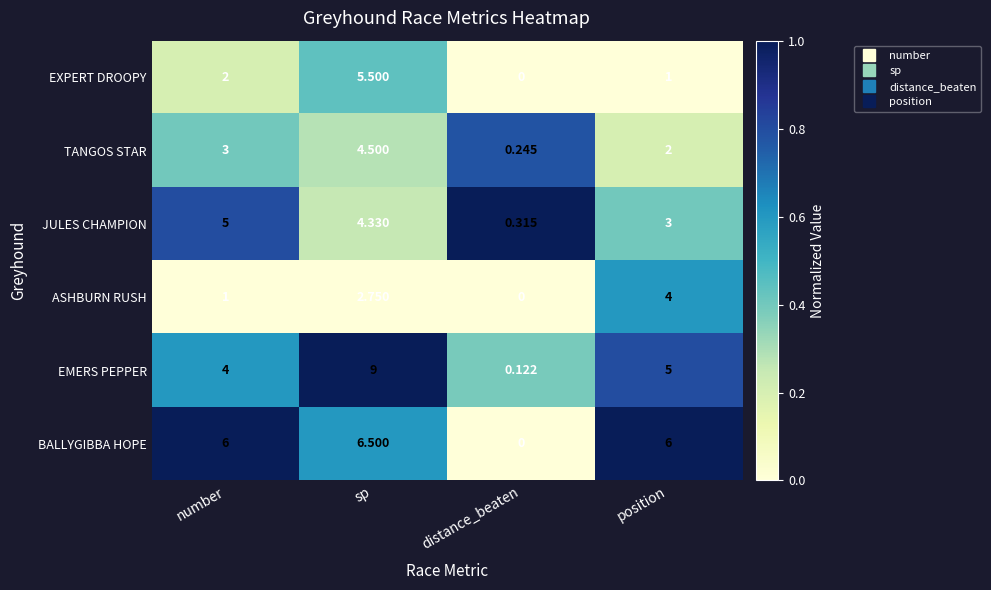

Where is TANGOS STAR nearest to the value 2?

position